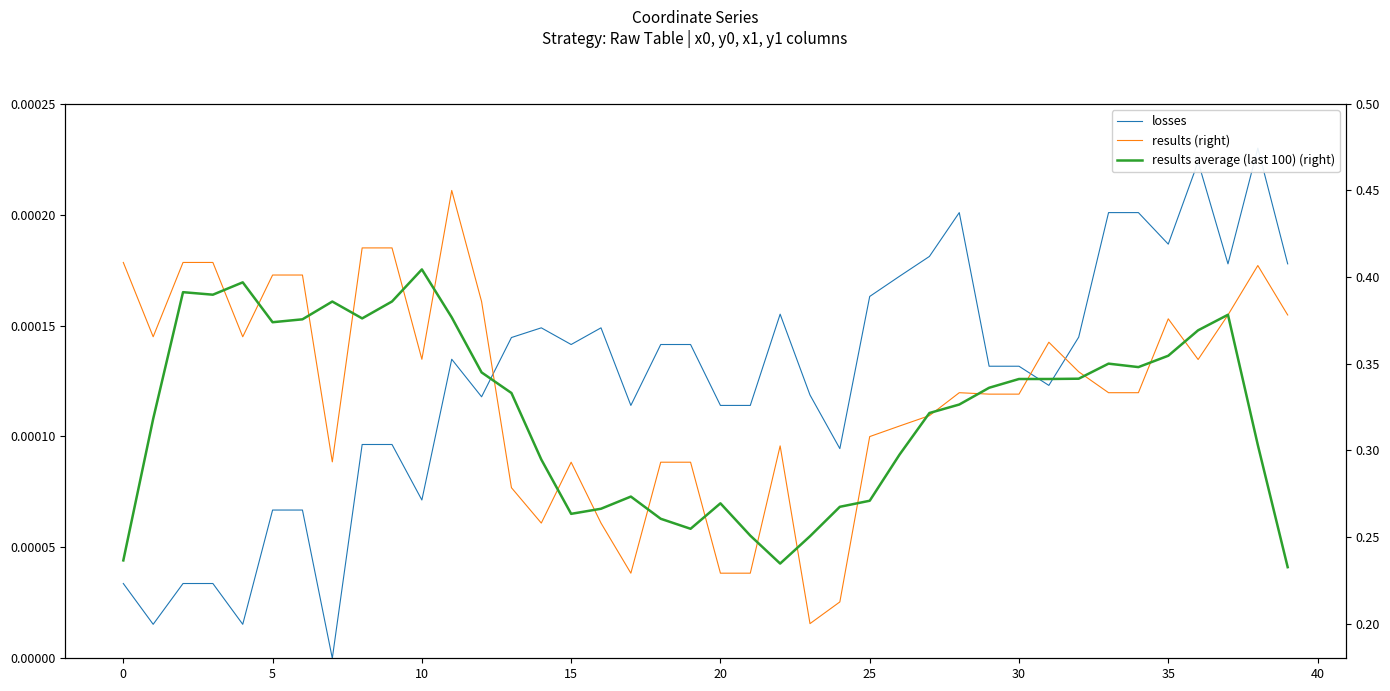

True or false: losses and results (right) intersect in this chart.

False